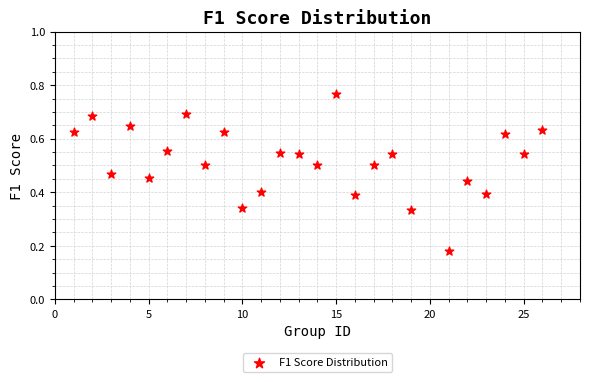

What is the range of X values (max minus min)?

25.0